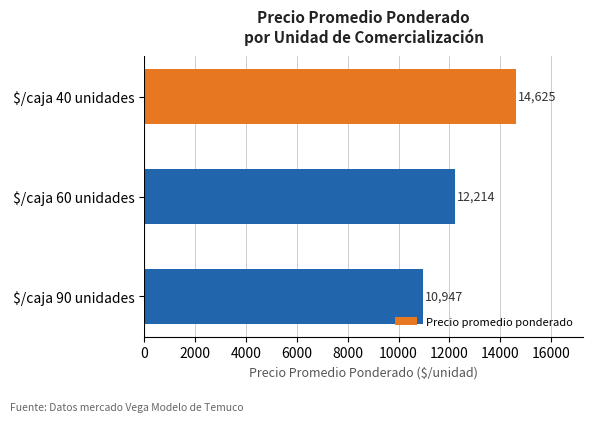

Reading bottom to top, extract all data points from this chart.

10947	12214	14625